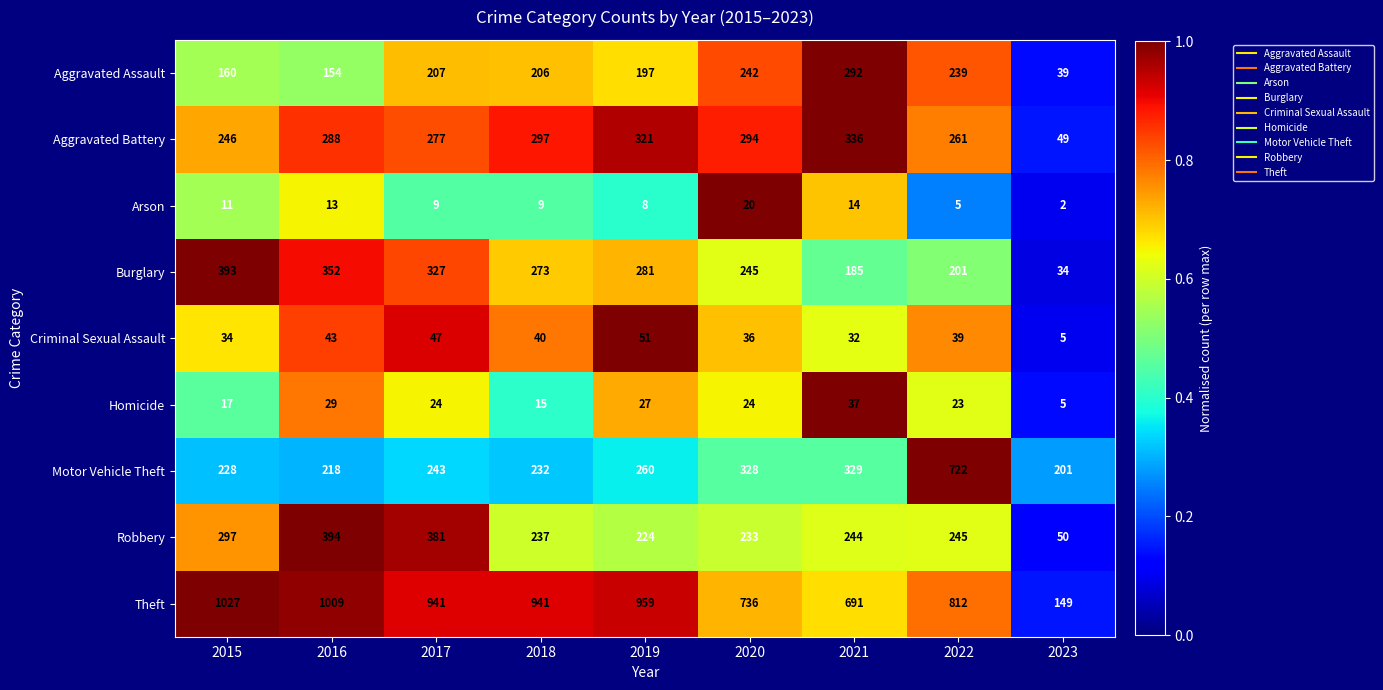

The Robbery series shows 498 at 2015. True or false?

False